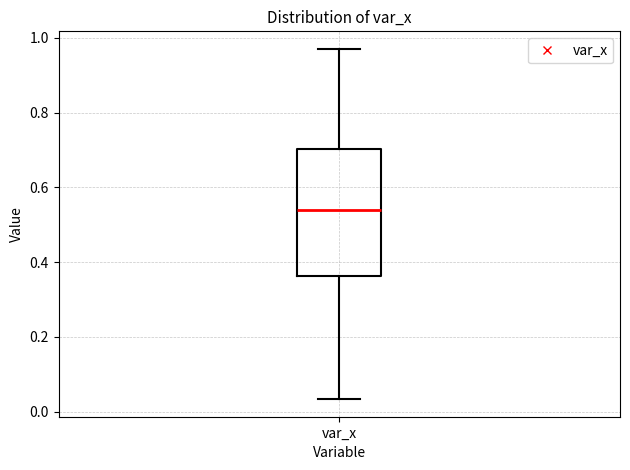

Where is the lower edge of the box for var_x on the y-axis? The values are not printed on the chart, so give them approximately, as read against the axis.

0.36